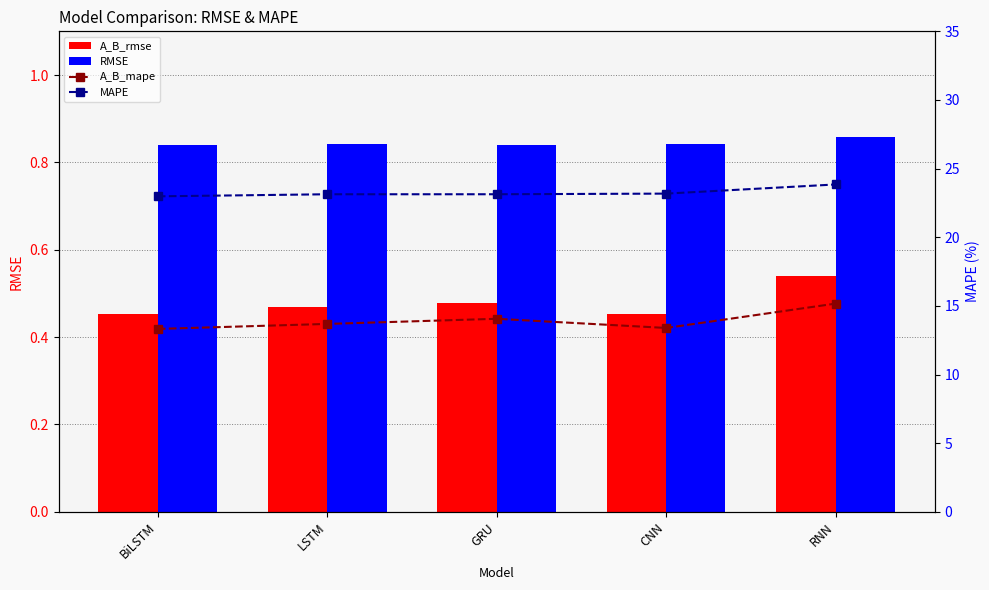

Between GRU and LSTM, which is larger?

GRU